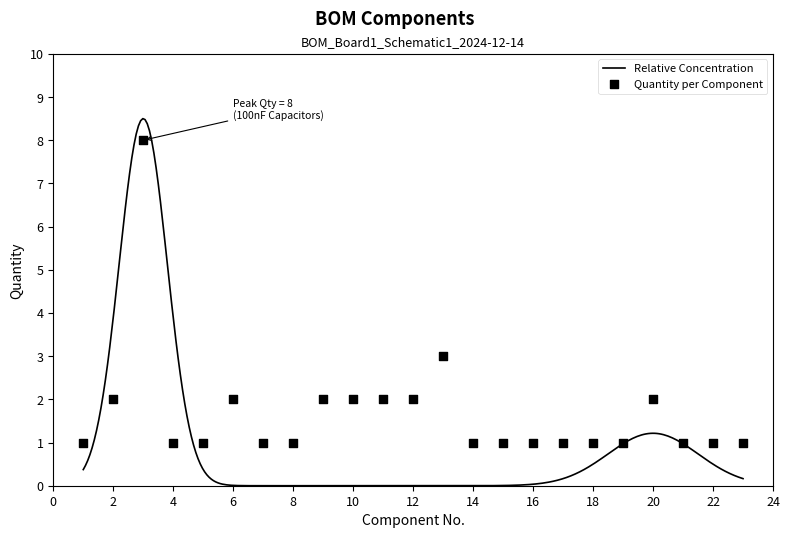

What is the change in value from 3 to 7?

-7